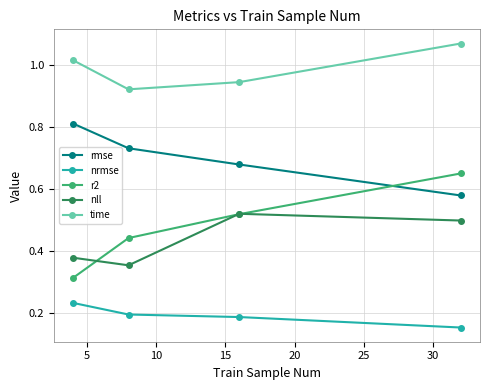

Rank the series by their maximum value, from lowest to highest.

nrmse, nll, r2, rmse, time